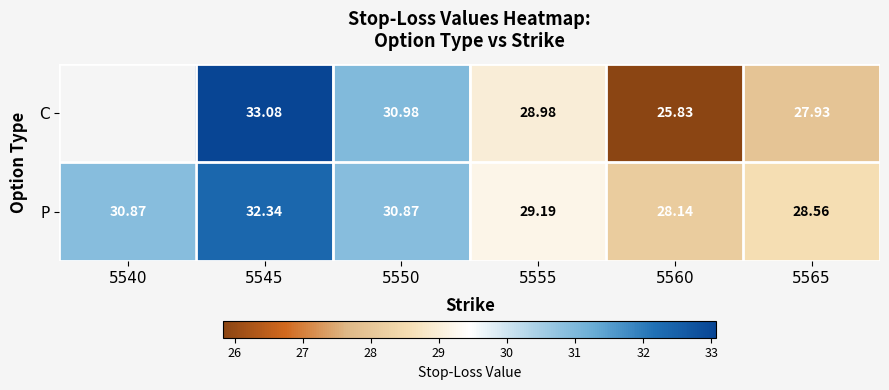

Between 5545 and 5560, which series saw the biggest shift?

C